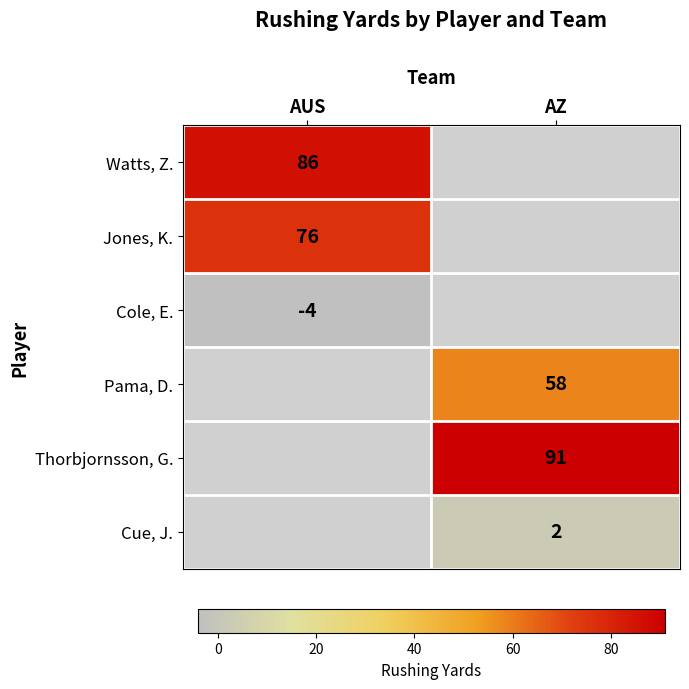

The value of Pama, D. at AZ is 102. True or false?

False